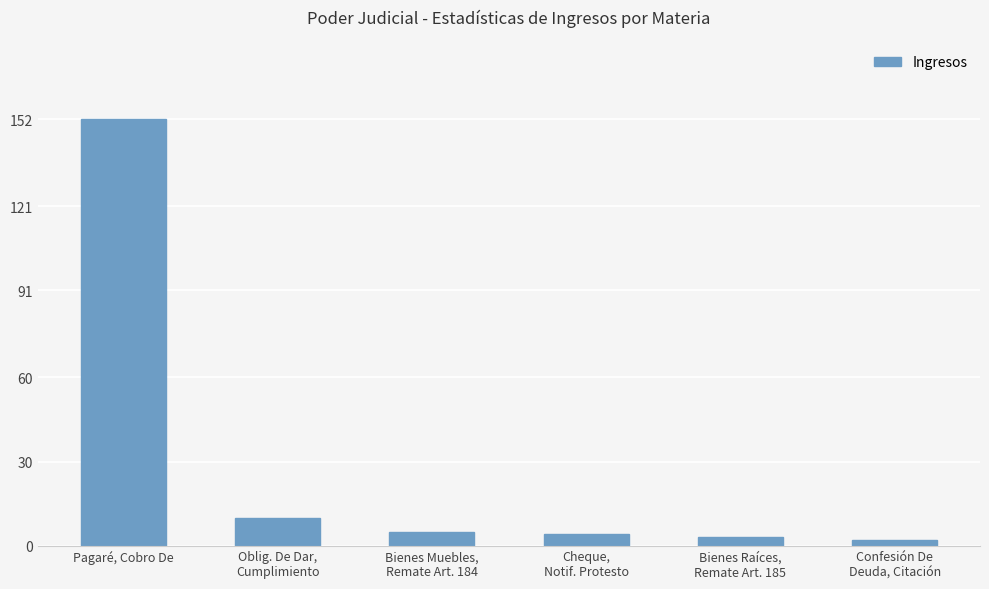

List the labels in order of value, largest first.

Pagaré, Cobro De, Oblig. De Dar,
Cumplimiento, Bienes Muebles,
Remate Art. 184, Cheque,
Notif. Protesto, Bienes Raíces,
Remate Art. 185, Confesión De
Deuda, Citación